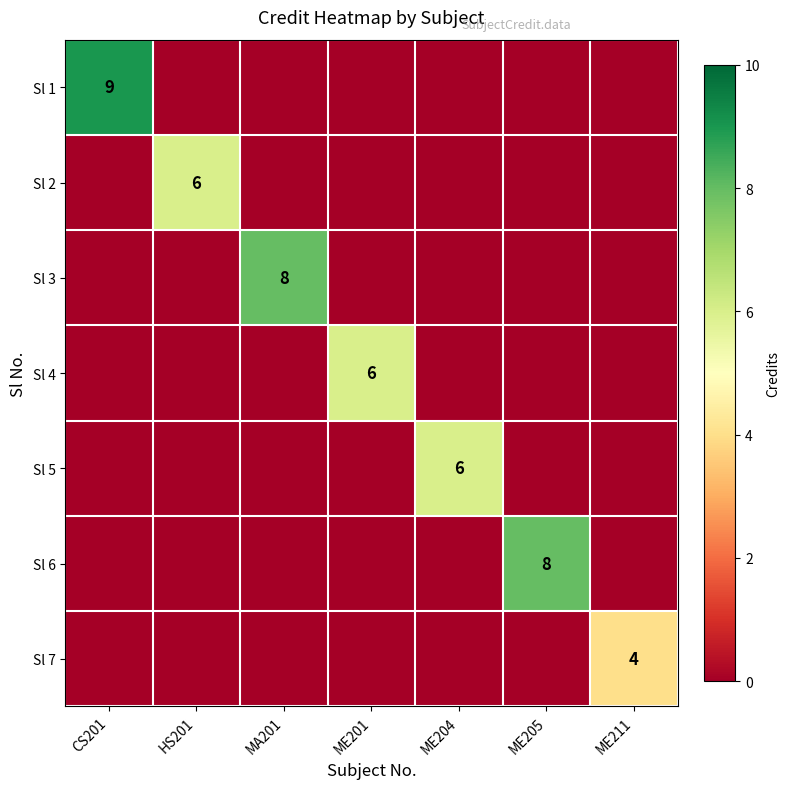

How many values in Sl 6 are above zero?

1